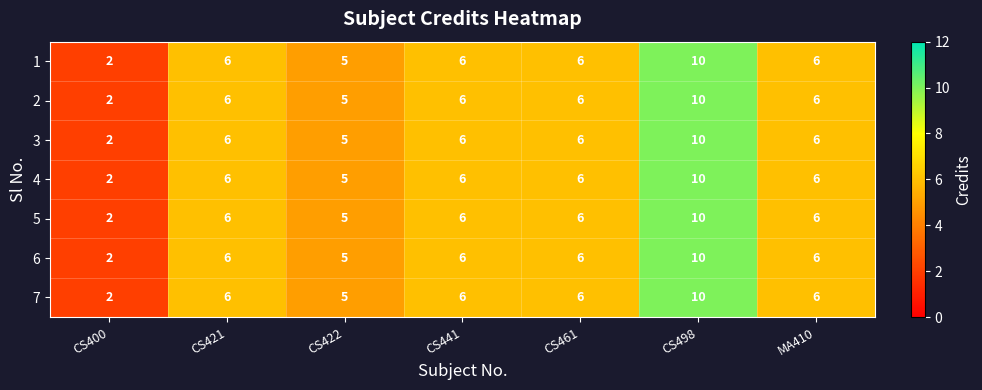

How many distinct data groups are displayed?

7